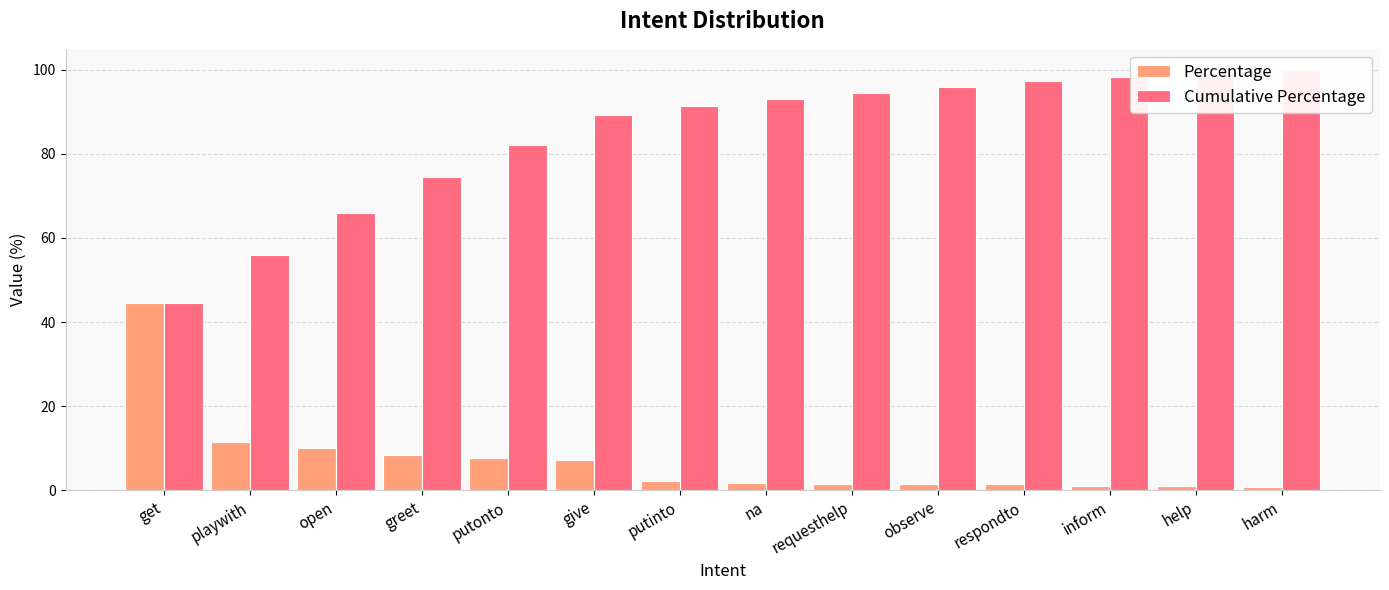

What is the average value of the Percentage series?

7.1